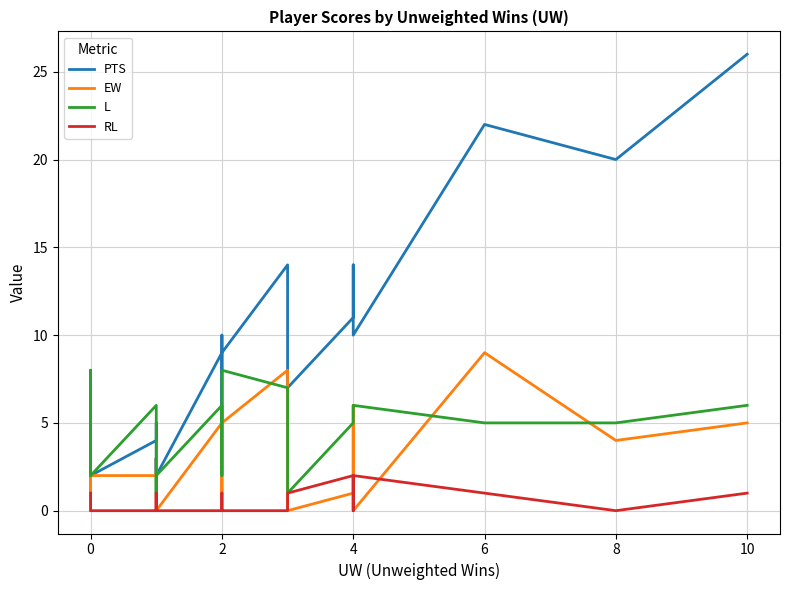

What is the label of the 26th point from the right?

4